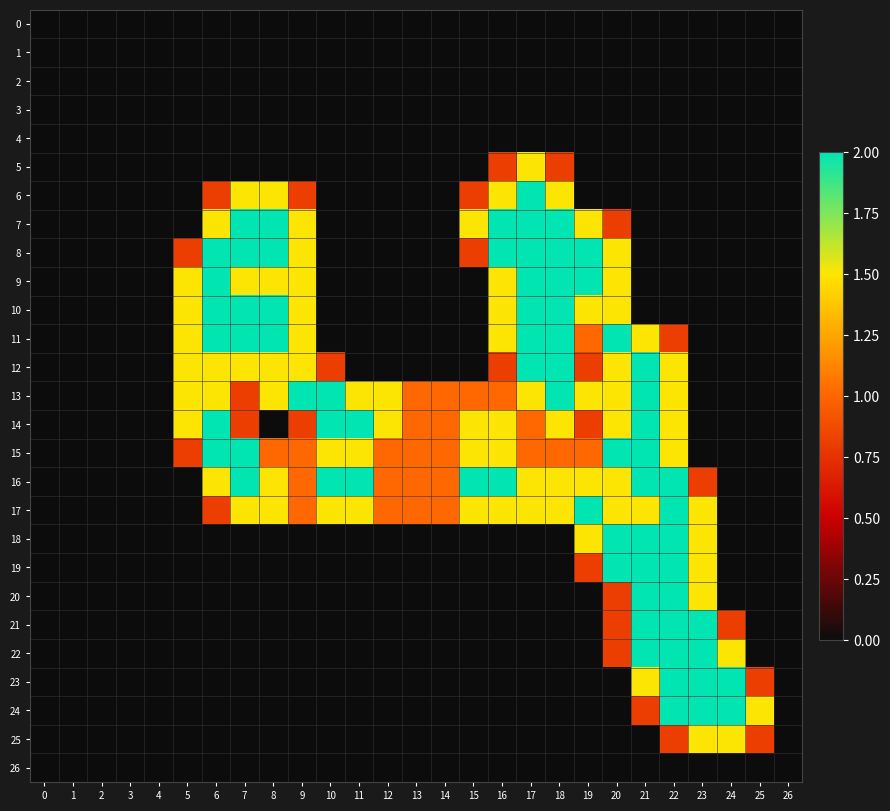

Which series changed the most between 19 and 24?

8